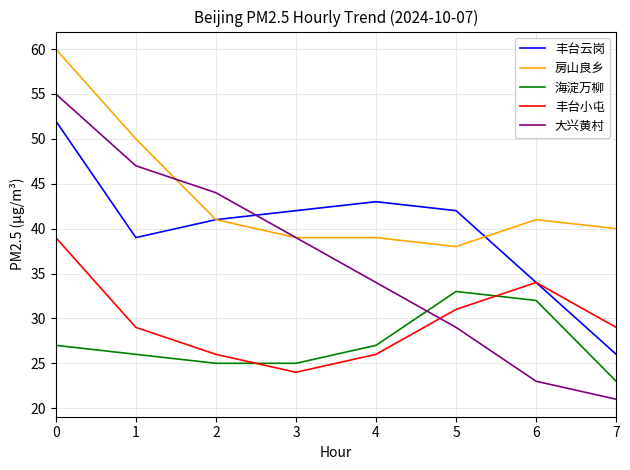

What value does the 海淀万柳 series have at 7?

23